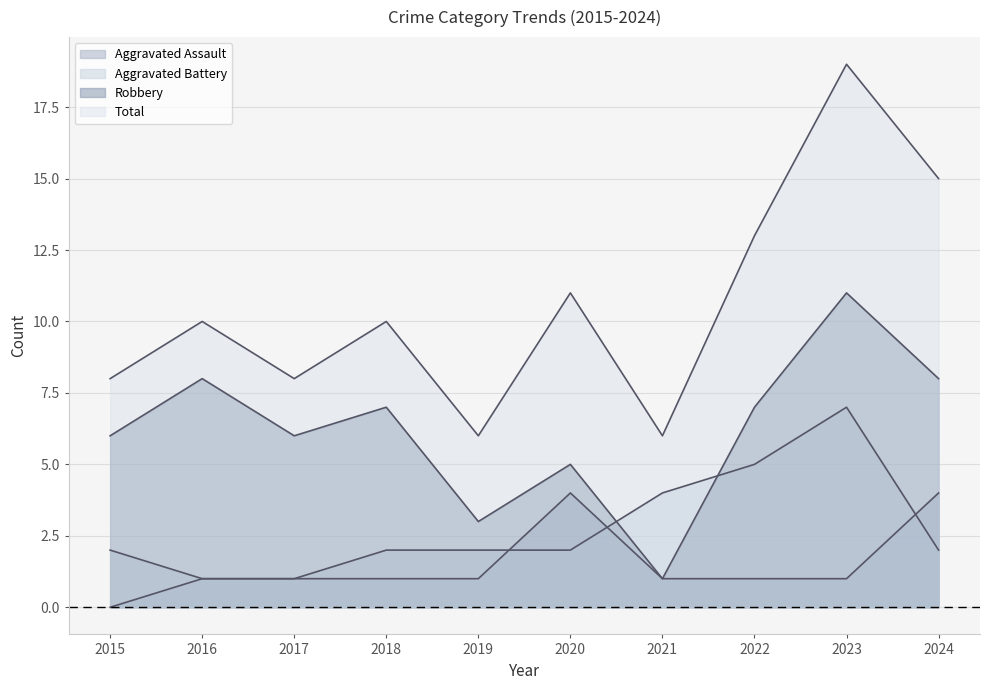

Which series has the largest range (max minus min)?

Total